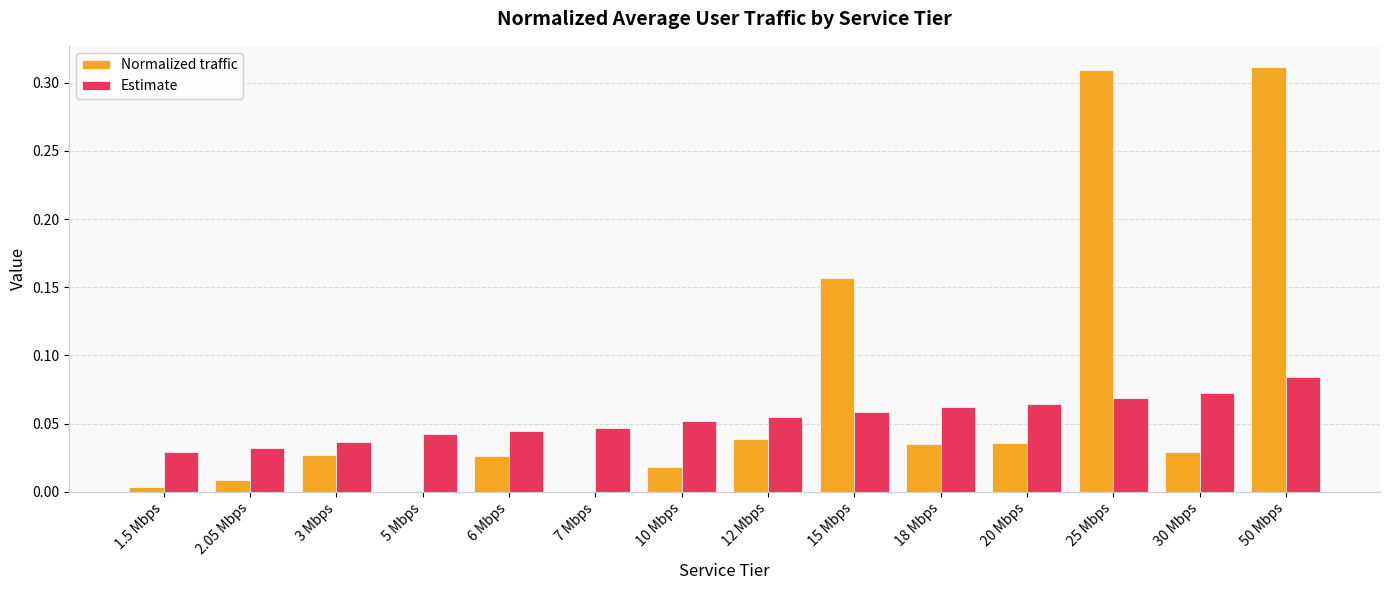

Between 1.5 Mbps and 50 Mbps, which series saw the biggest shift?

Normalized traffic